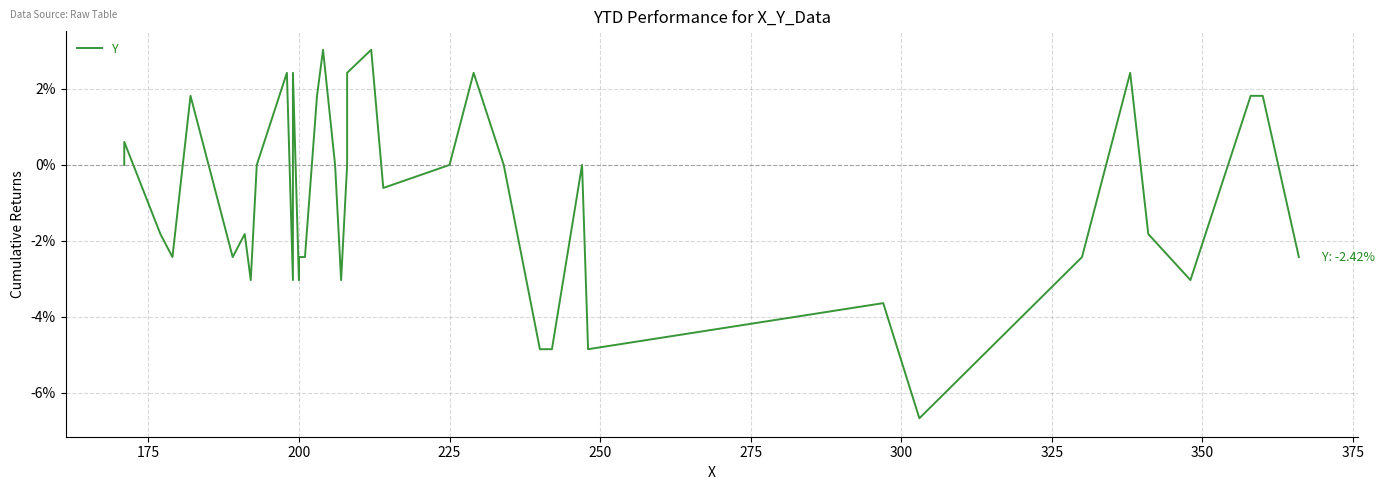

True or false: the data has more than 0 interior local peaks.

True